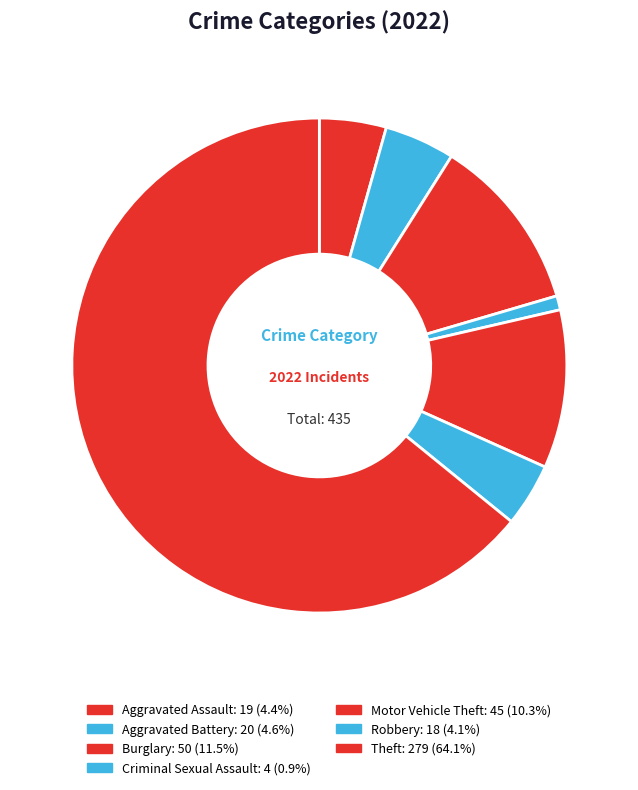

Which slice represents more than half of the pie?

Theft